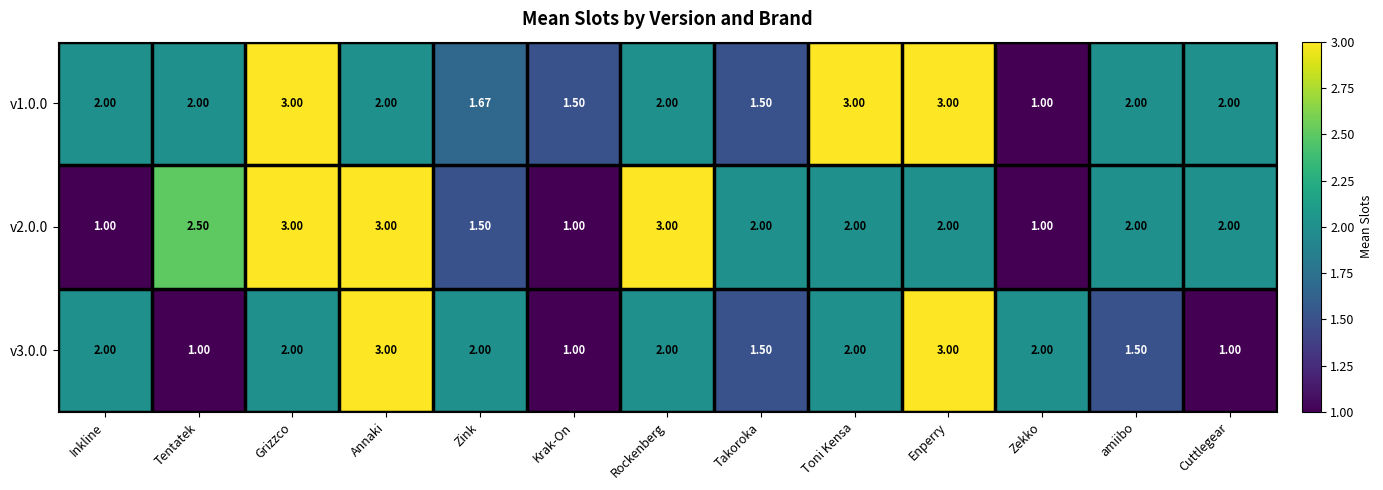

Is the value of v1.0.0 at Takoroka greater than the value of v3.0.0 at Rockenberg?

No